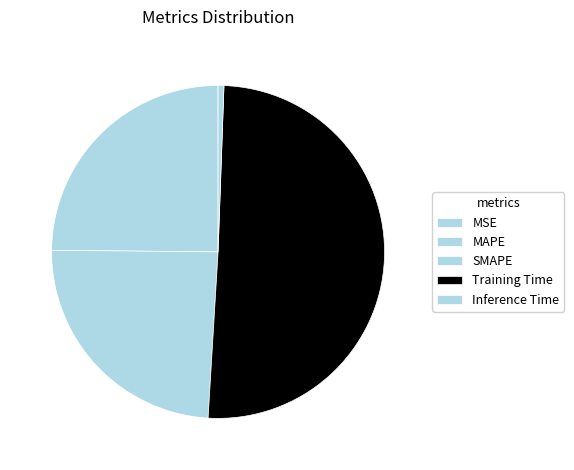

How many slices are in this pie chart?

5